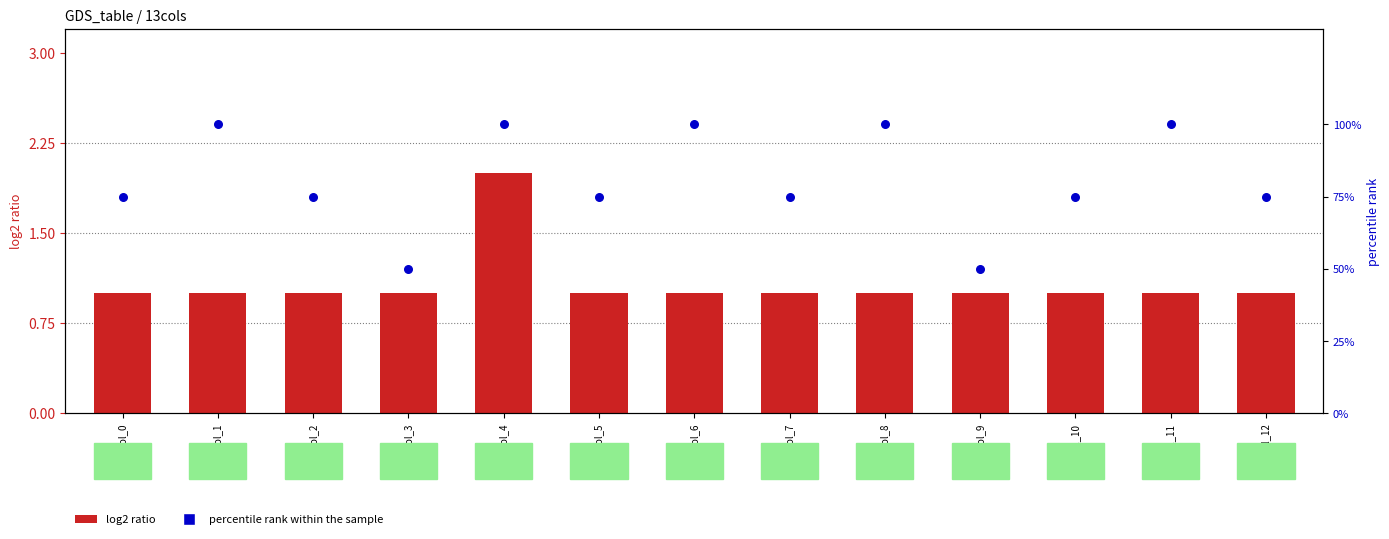

At how many categories does at least one series exceed 35?

13